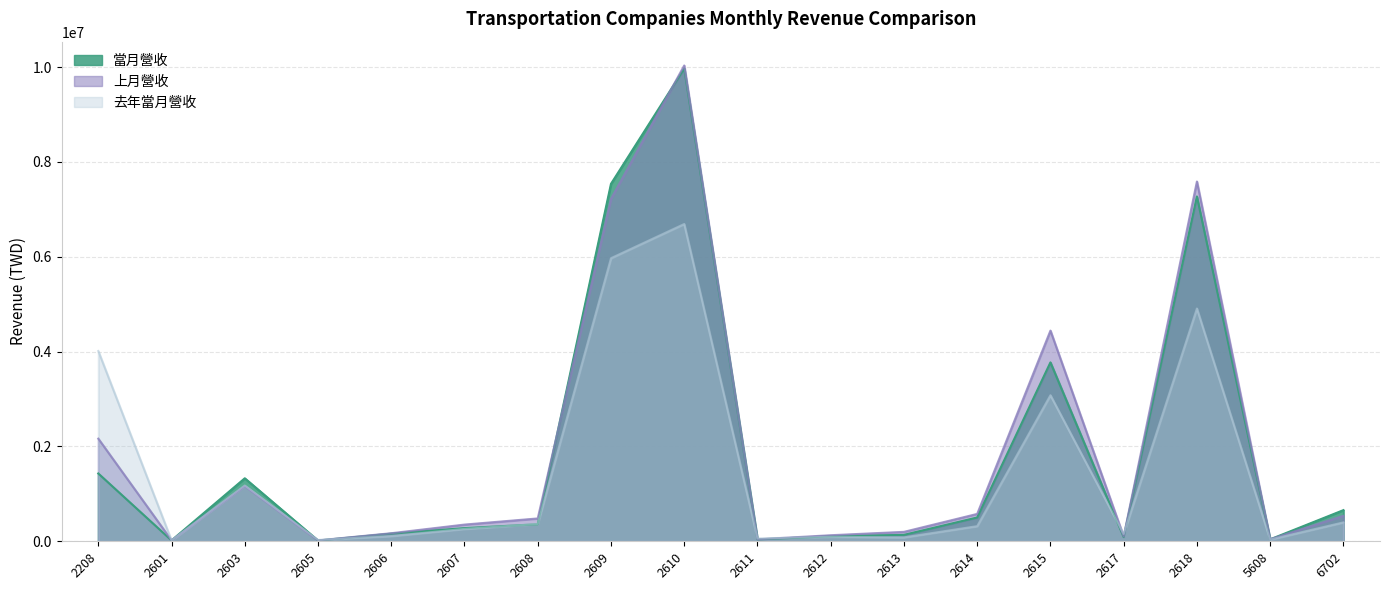

Which has a higher value, 6702 or 2618?

2618